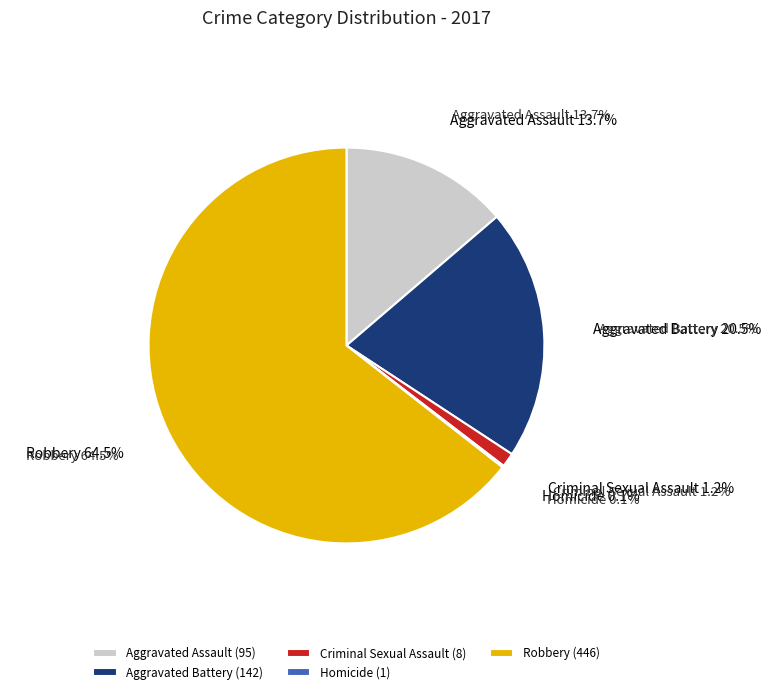

How many slices are in this pie chart?

5